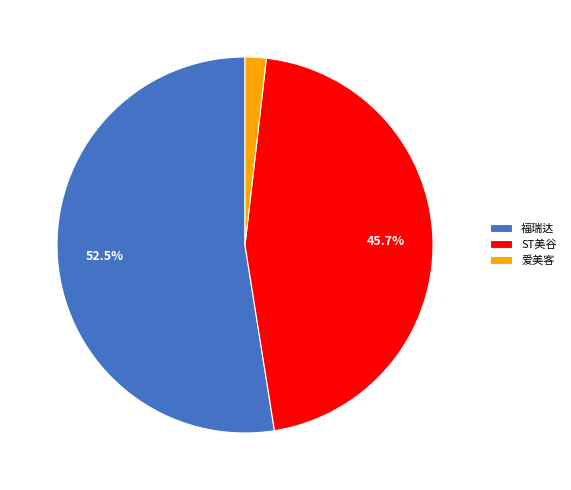

How many segments does this pie chart have?

3